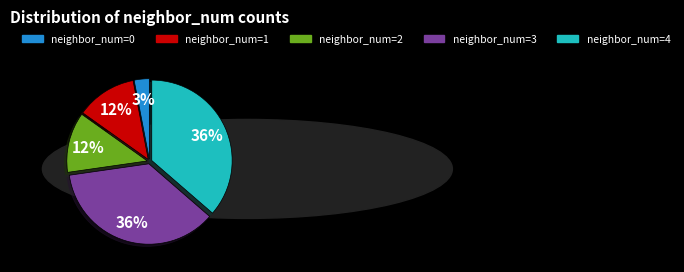

To the nearest percent, what is the difference between the largest and smallest slice percentages?

33%